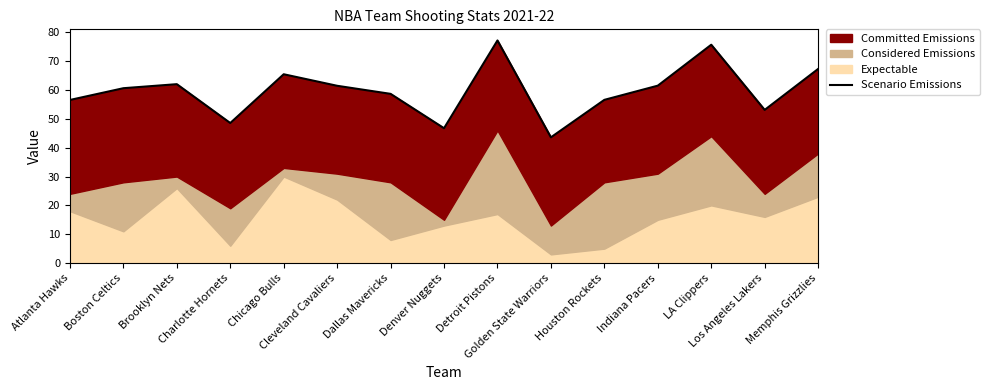

What is the label of the 13th point from the left?

LA Clippers